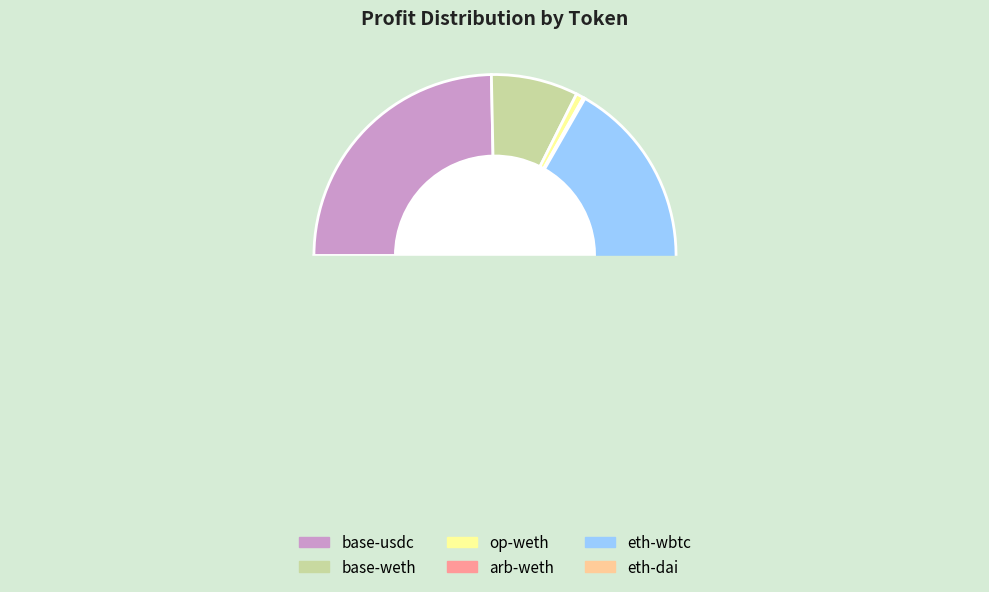

True or false: arb-weth accounts for 0% of the total.

True